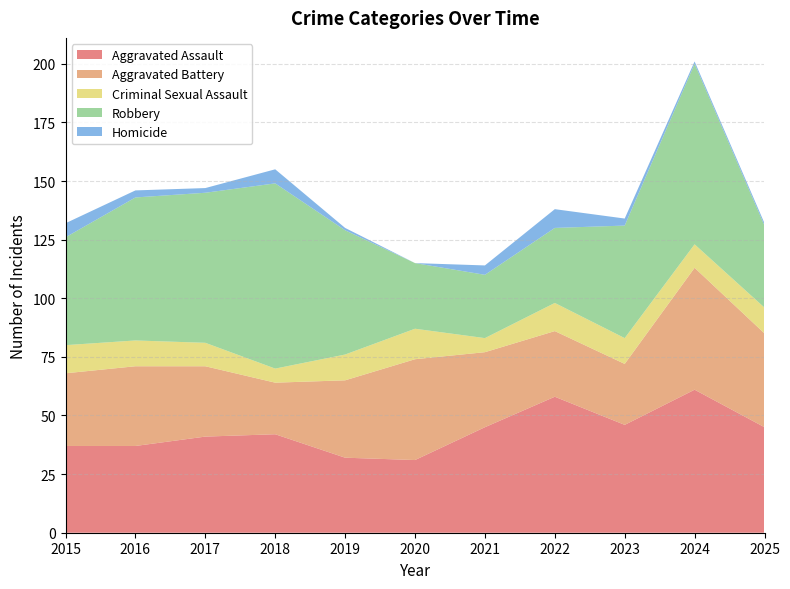

Reading left to right, extract all data points from this chart.

Aggravated Assault: 2015=37	2016=37	2017=41	2018=42	2019=32	2020=31	2021=45	2022=58	2023=46	2024=61	2025=45
Aggravated Battery: 2015=31	2016=34	2017=30	2018=22	2019=33	2020=43	2021=32	2022=28	2023=26	2024=52	2025=40
Criminal Sexual Assault: 2015=12	2016=11	2017=10	2018=6	2019=11	2020=13	2021=6	2022=12	2023=11	2024=10	2025=11
Robbery: 2015=46	2016=61	2017=64	2018=79	2019=53	2020=28	2021=27	2022=32	2023=48	2024=77	2025=35
Homicide: 2015=6	2016=3	2017=2	2018=6	2019=1	2020=0	2021=4	2022=8	2023=3	2024=1	2025=1